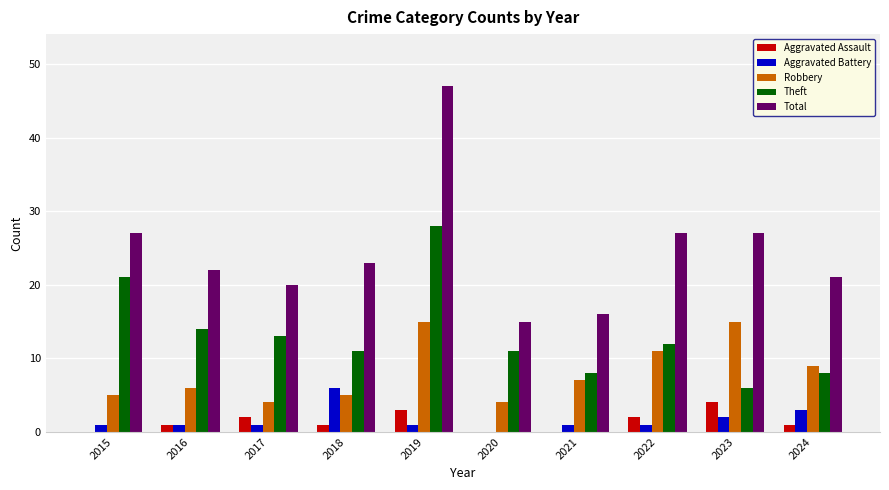

True or false: Aggravated Assault has a value of 1 at 2016.

True